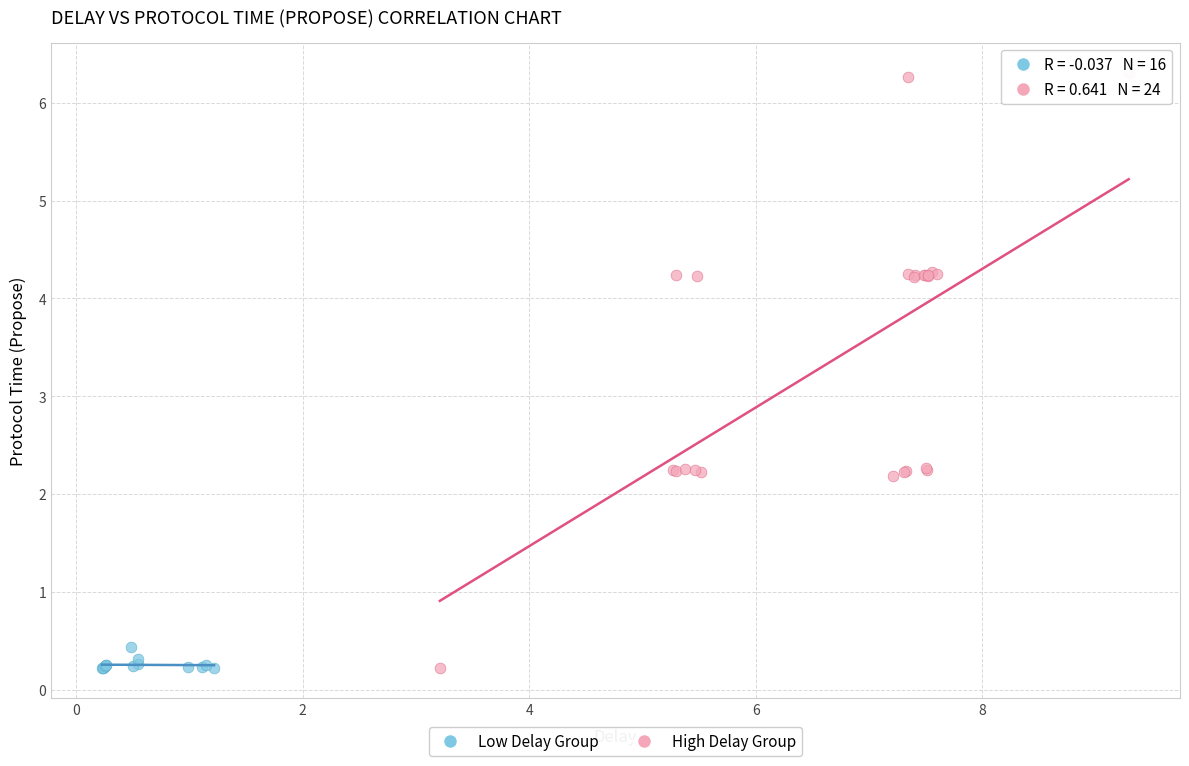

Which series has the widest spread of Y values?

High Delay Group